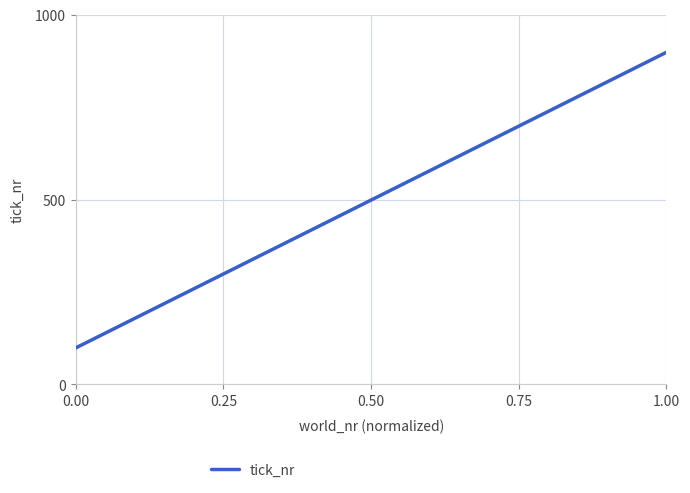

Is this an area chart (filled region under the line)?

No